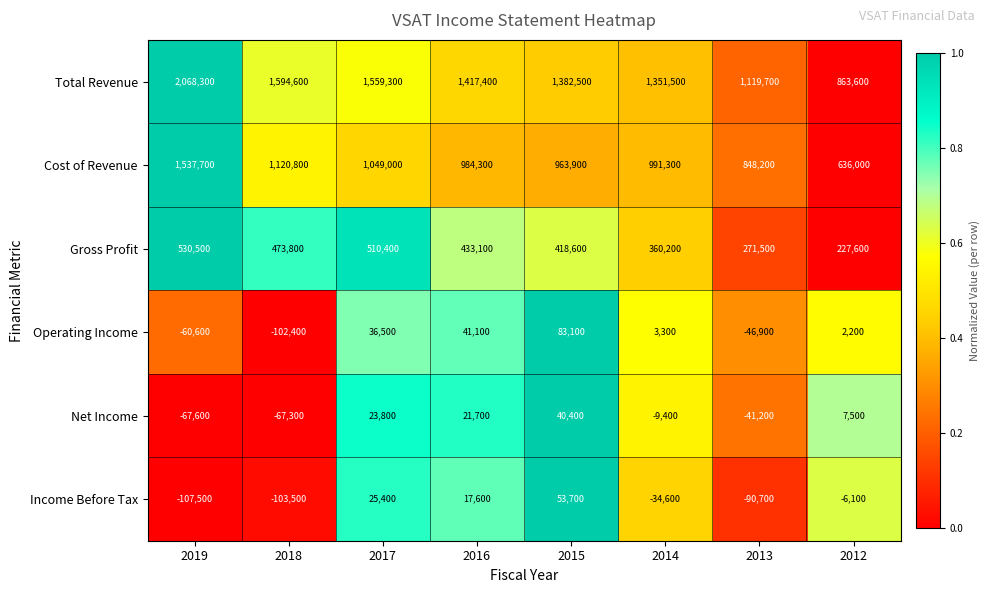

What is the greatest value displayed?

2068300